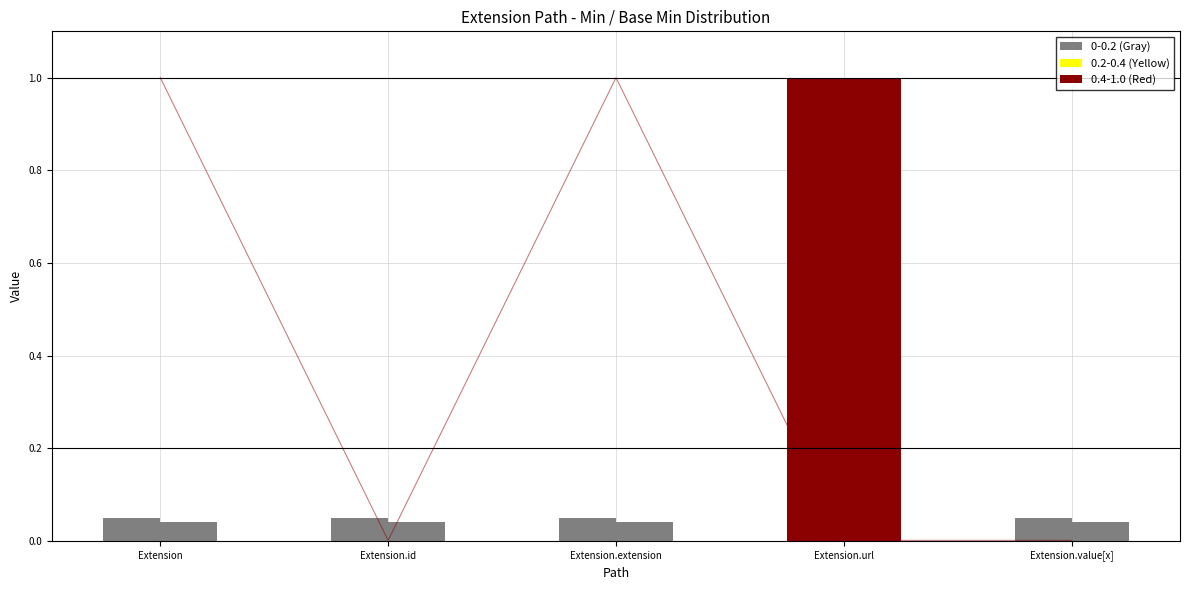

Reading left to right, what are all the values shown in this chart?

Extension=1.0	Extension.id=0.0	Extension.extension=1.0	Extension.url=0.0	Extension.value[x]=0.0